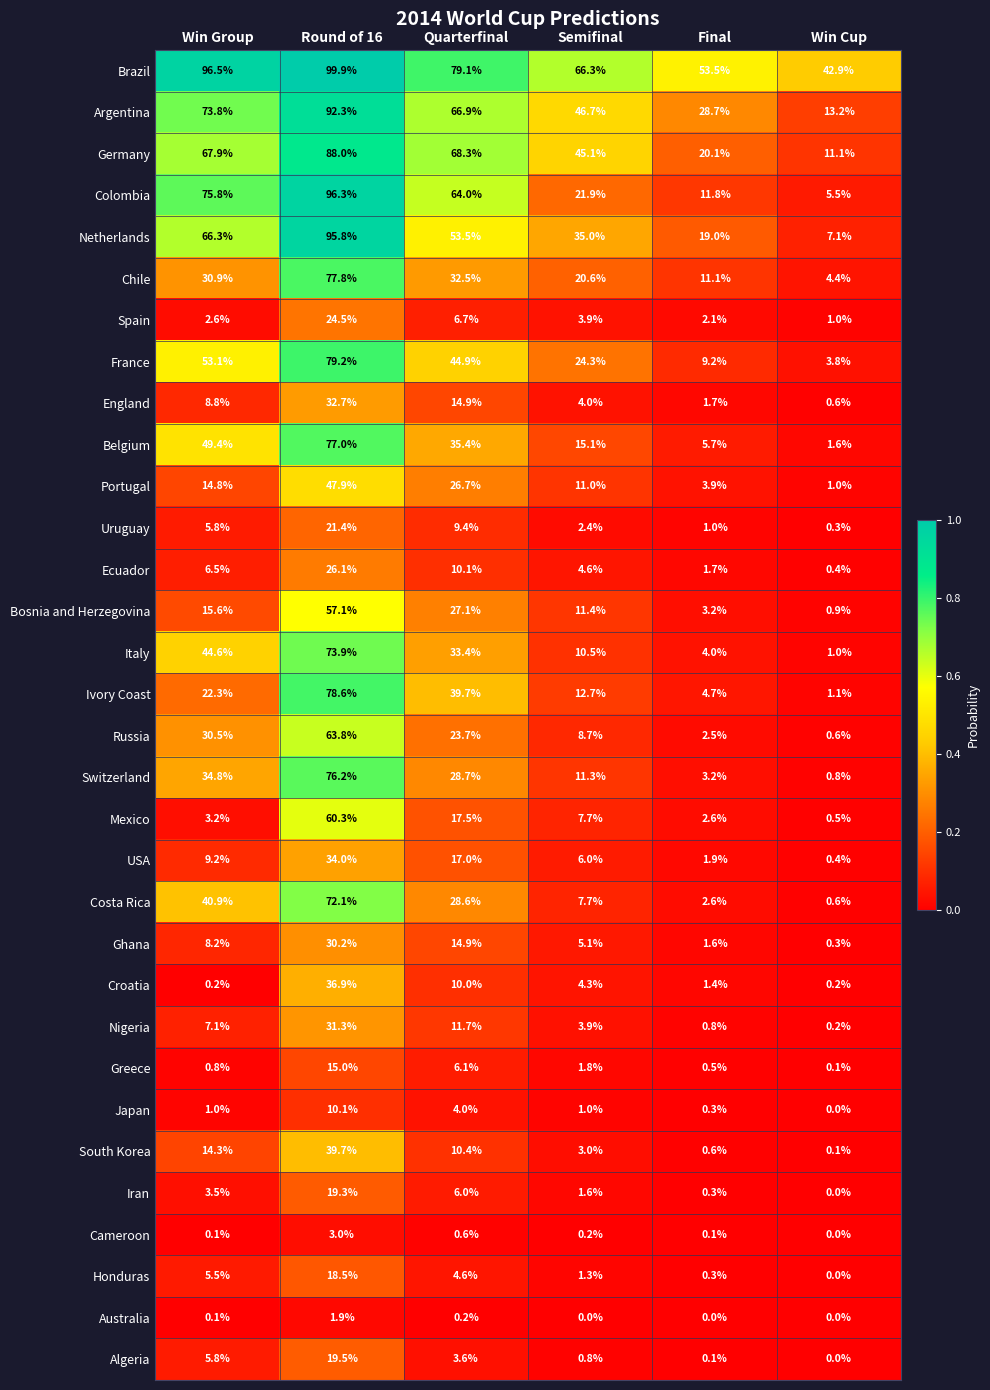

Is it true that USA equals 8.7 at Round of 16?

False